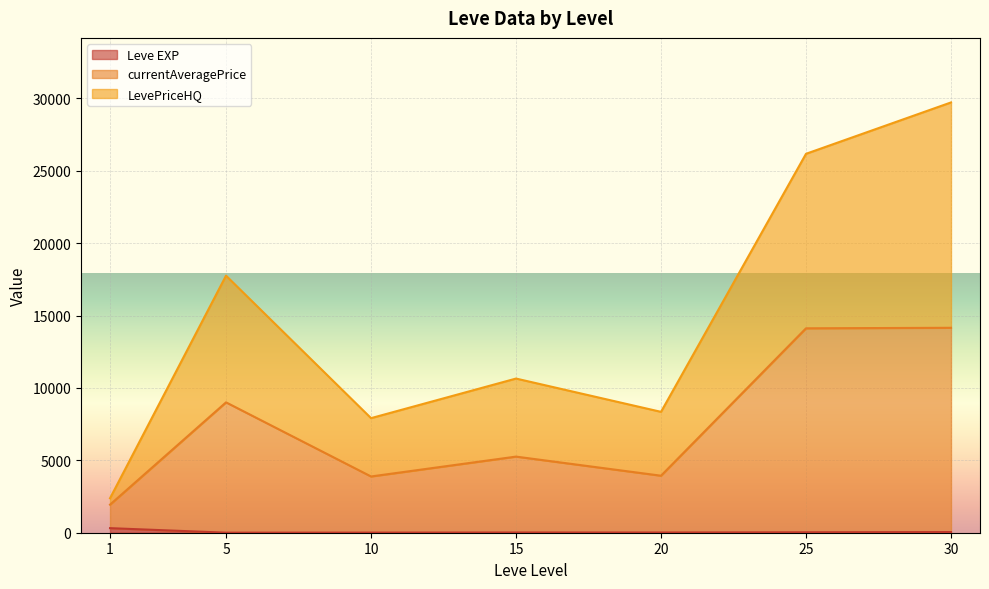

The value of Leve EXP at 15 is 7. True or false?

True